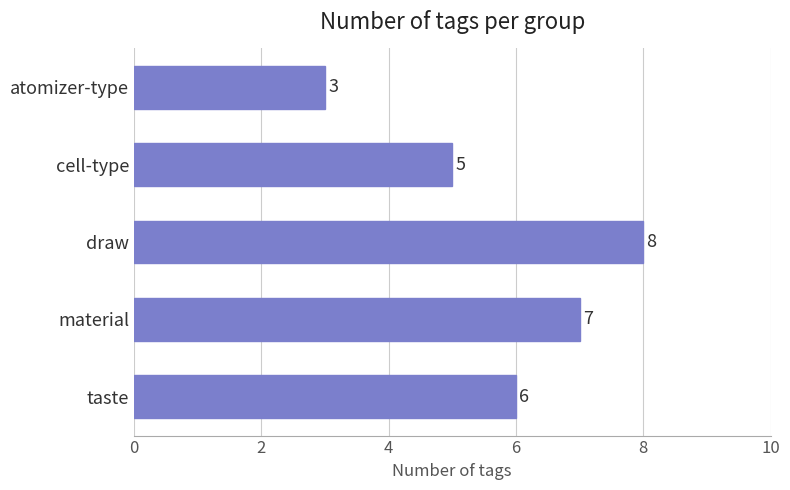

What is the change in value from cell-type to material?

+2